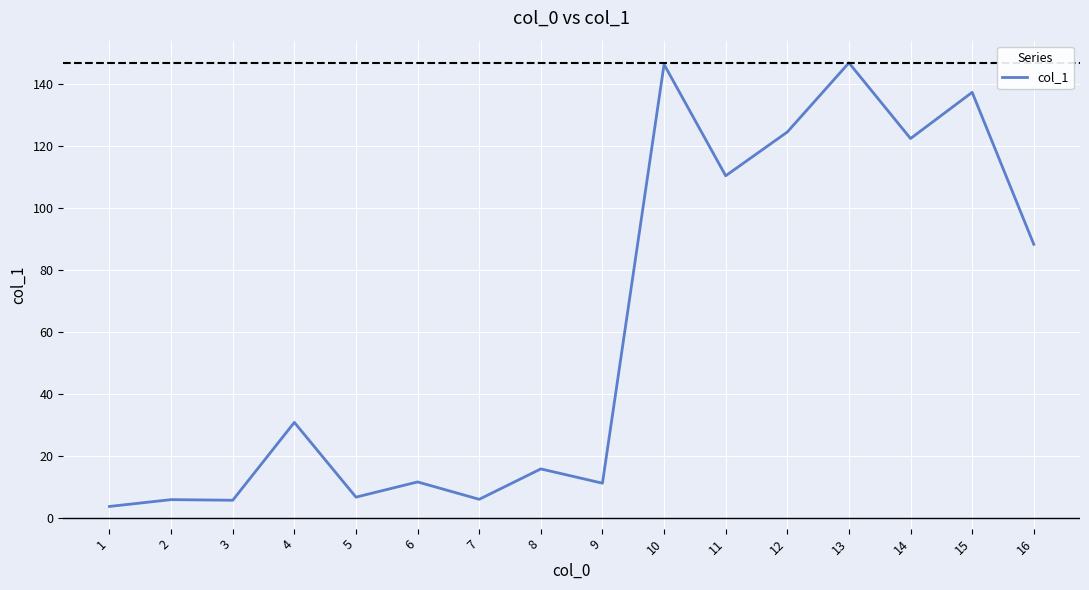

What is the difference between the maximum and minimum values?

143.0